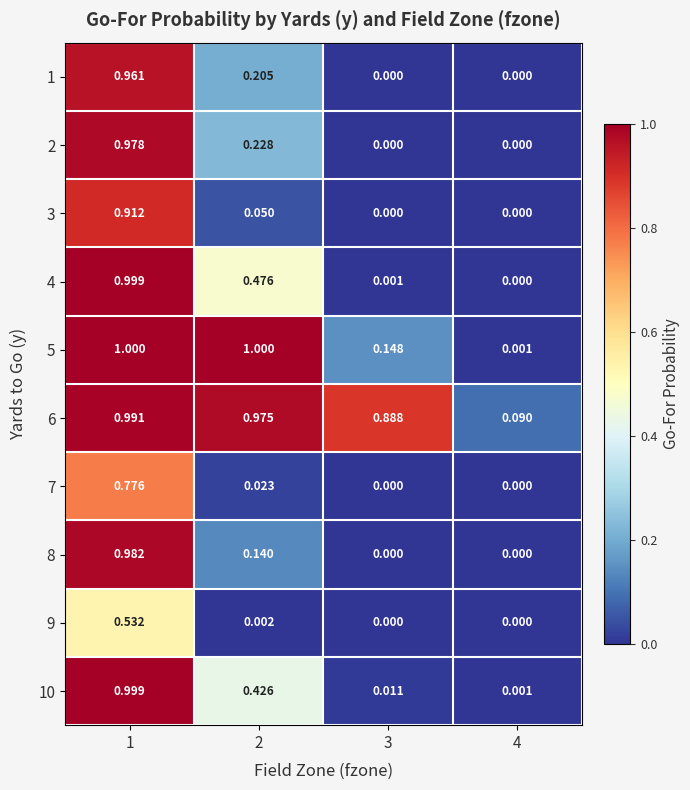

Reading left to right, what are all the values shown in this chart?

1: 1=1.0	2=0.2	3=0.0	4=0.0
2: 1=1.0	2=0.2	3=0.0	4=0.0
3: 1=0.9	2=0.1	3=0.0	4=0.0
4: 1=1.0	2=0.5	3=0.0	4=0.0
5: 1=1.0	2=1.0	3=0.1	4=0.0
6: 1=1.0	2=1.0	3=0.9	4=0.1
7: 1=0.8	2=0.0	3=0.0	4=0.0
8: 1=1.0	2=0.1	3=0.0	4=0.0
9: 1=0.5	2=0.0	3=0.0	4=0.0
10: 1=1.0	2=0.4	3=0.0	4=0.0